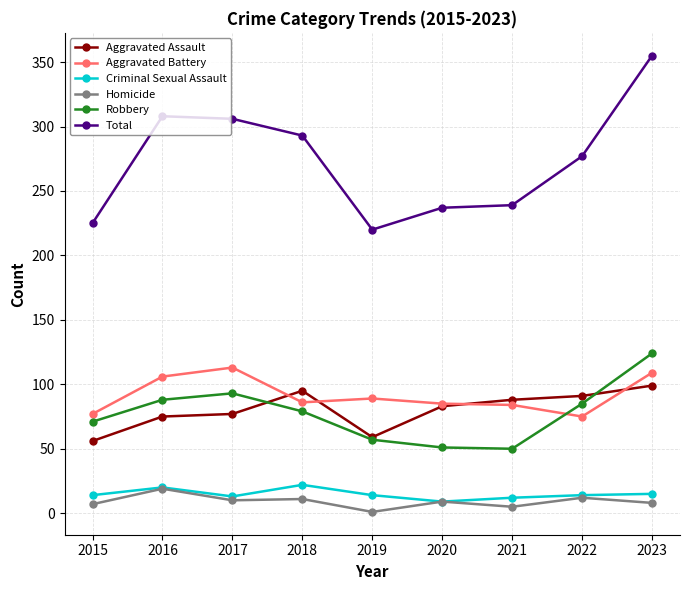

Where is the first local minimum for Total?

2019